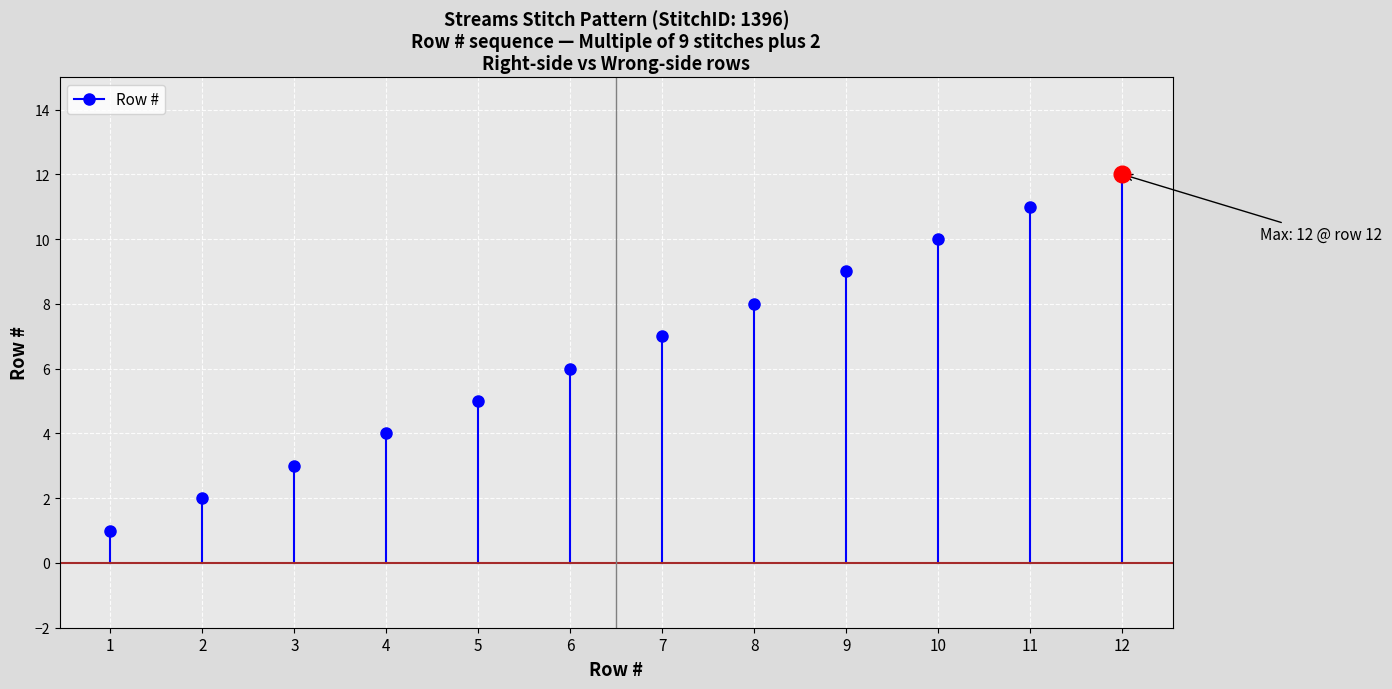

How many data points are above 7?

5